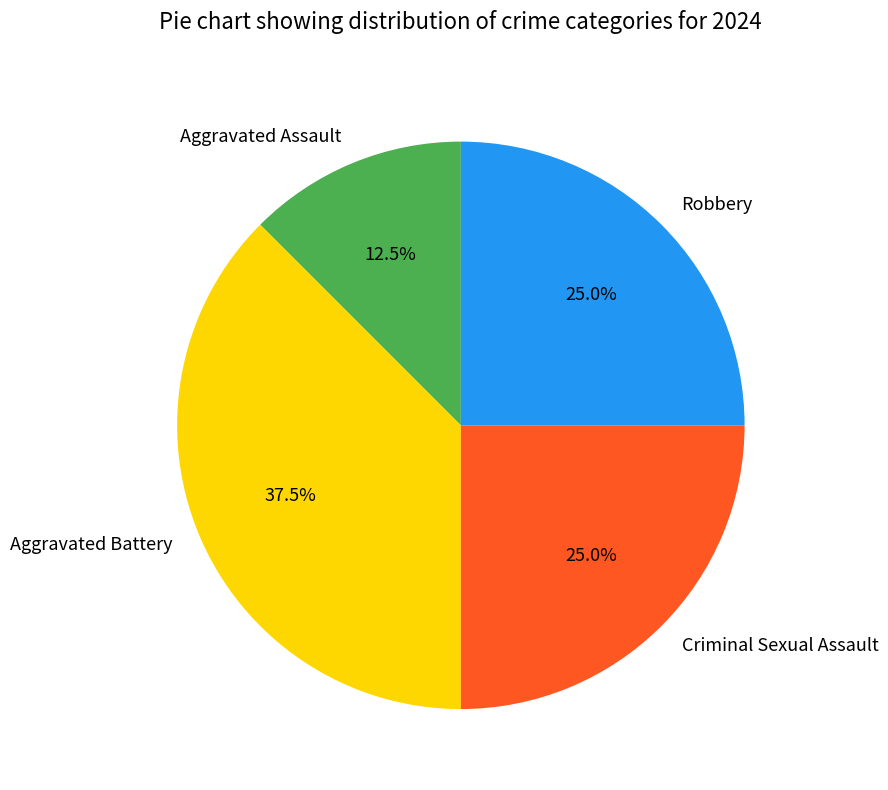

Approximately how many times larger is the value at Aggravated Battery compared to Criminal Sexual Assault?

1.5